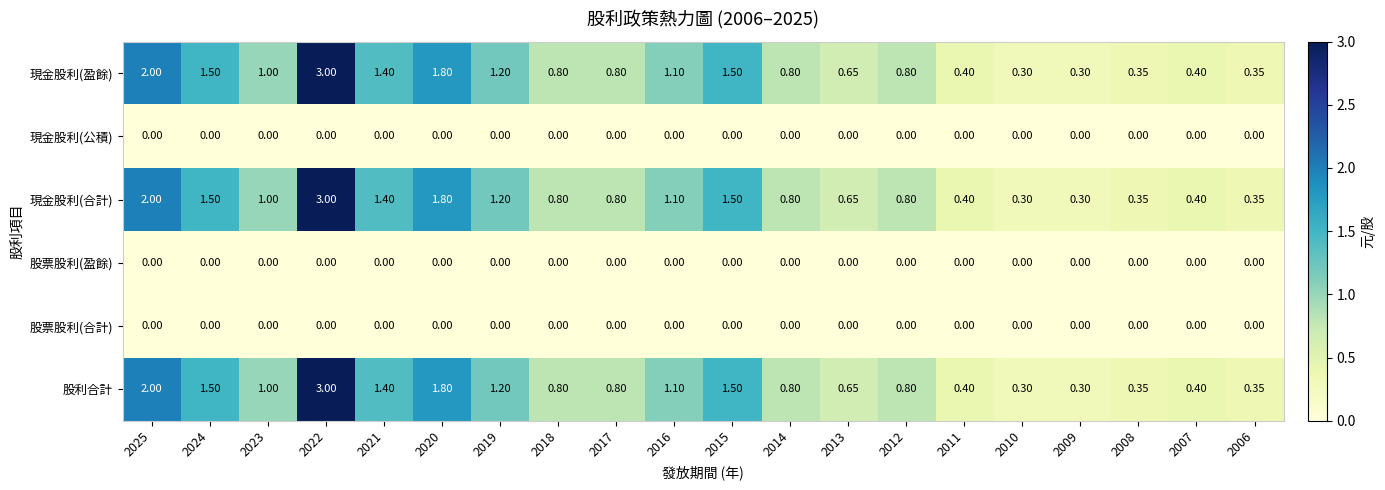

Is the value of 股利合計 at 2009 greater than the value of 現金股利(合計) at 2020?

No